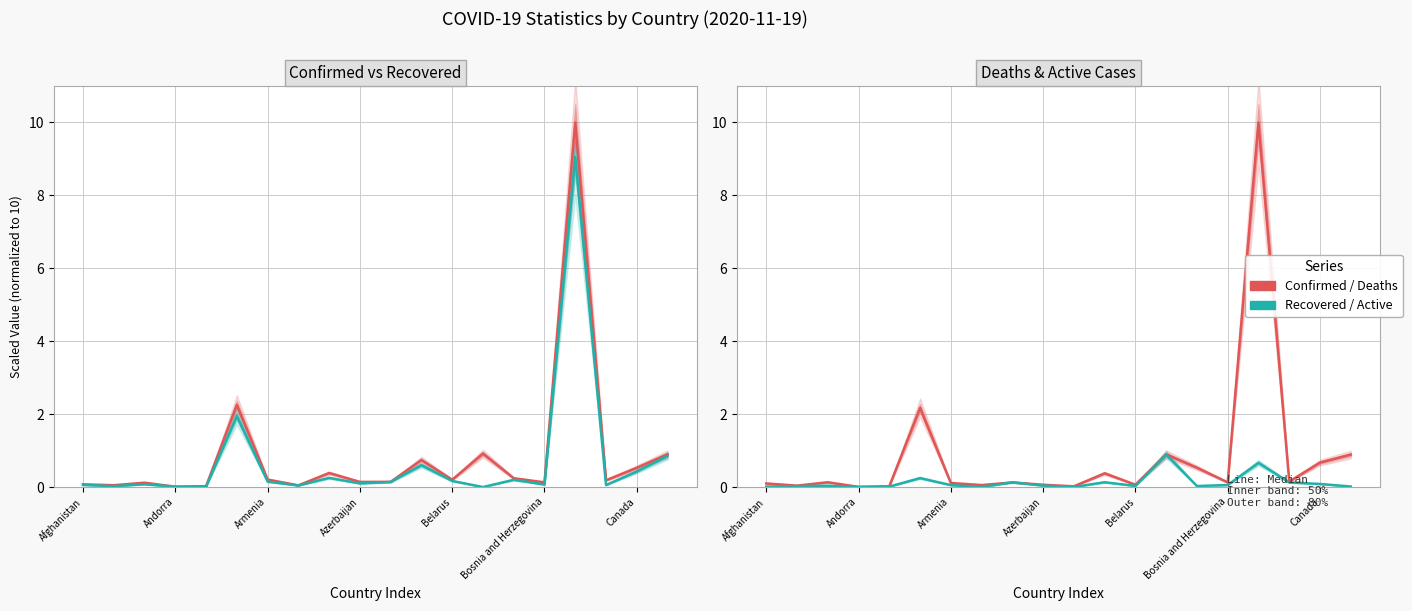

How many interior local valleys does the Active series have?

5